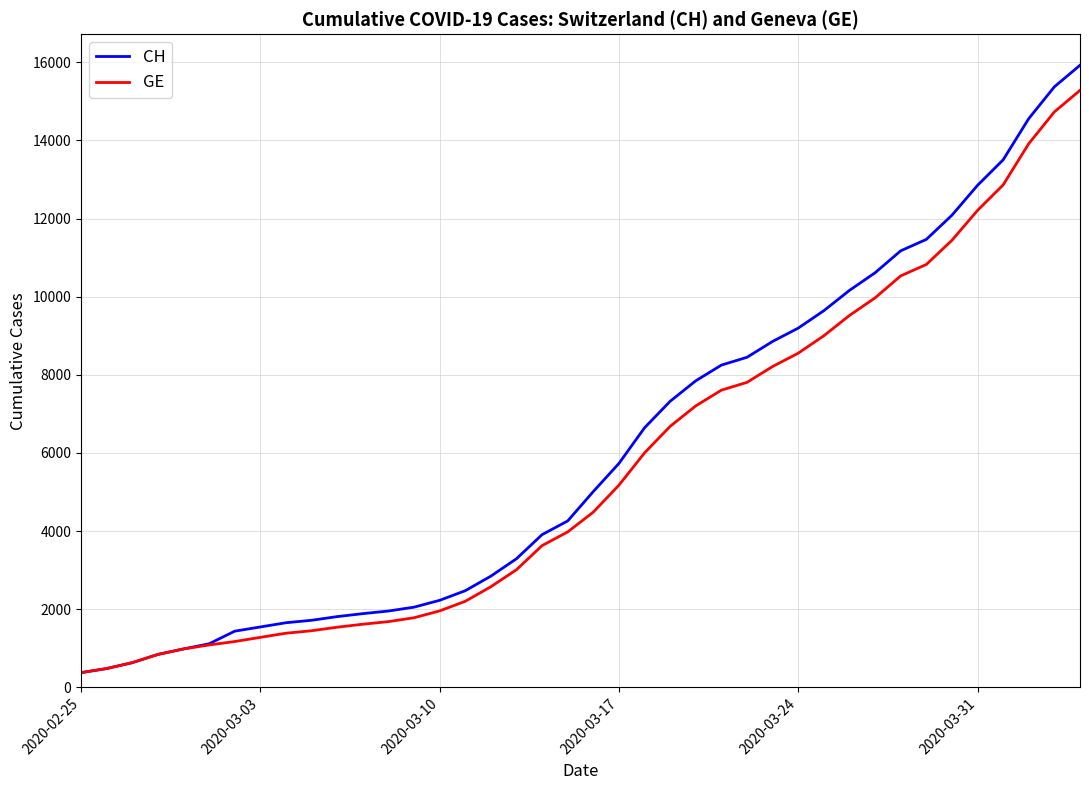

What is the maximum value shown in the chart?

15926